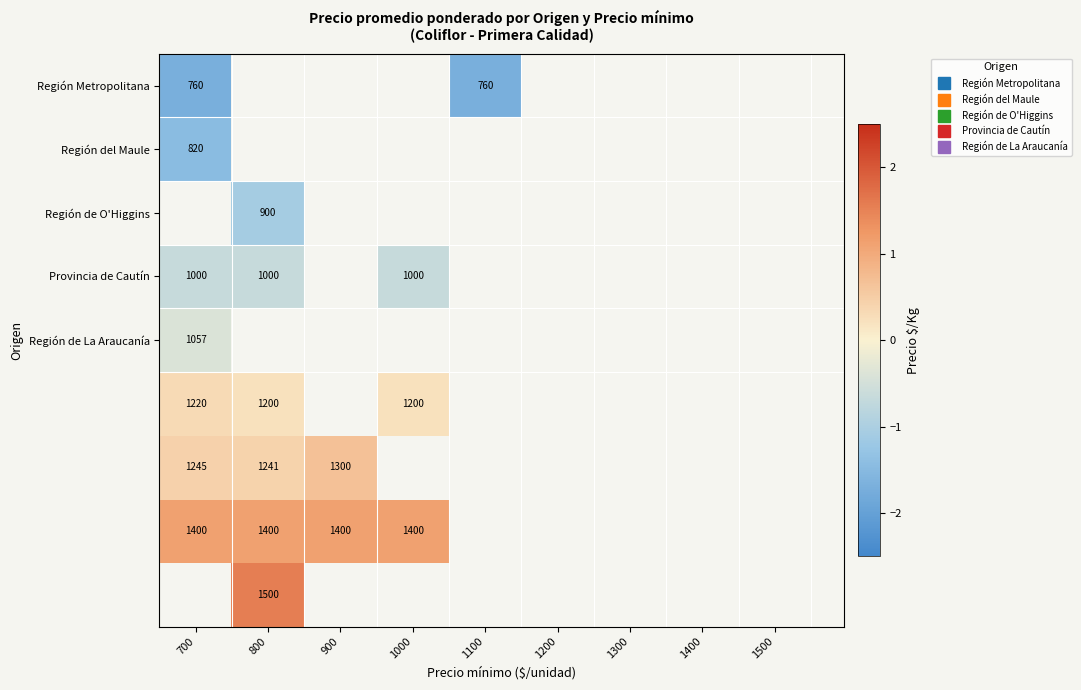

Which has a higher value, 900 or 1000?

1000